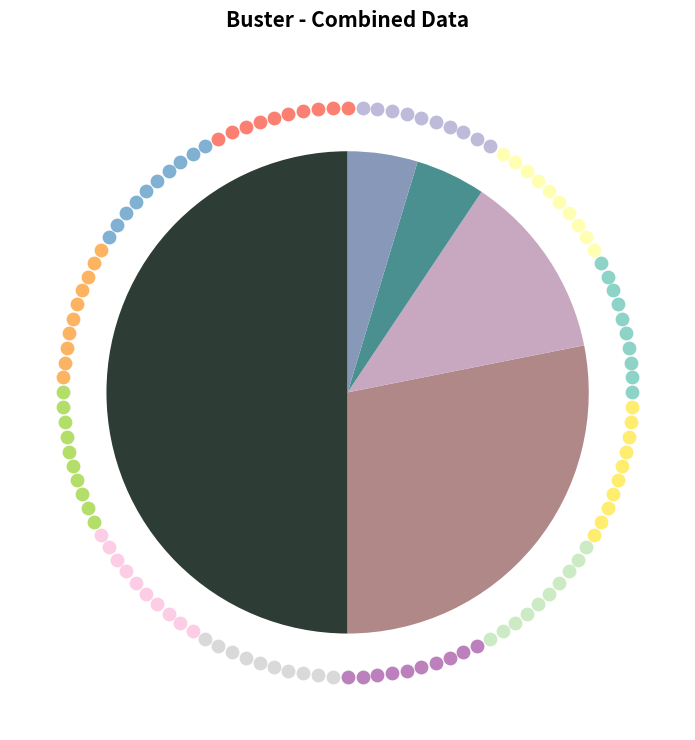

What is the largest slice in the pie chart?

1